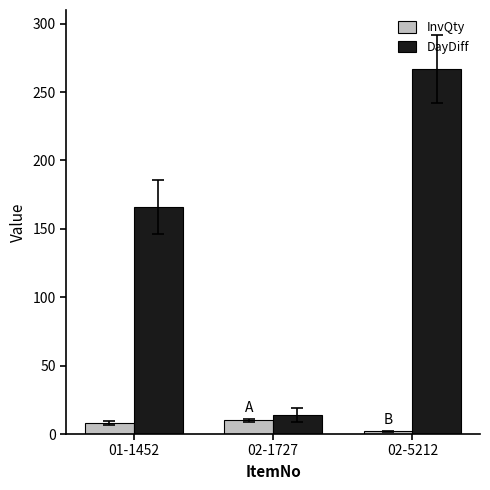

Which label corresponds to the smallest value in the chart?

02-5212